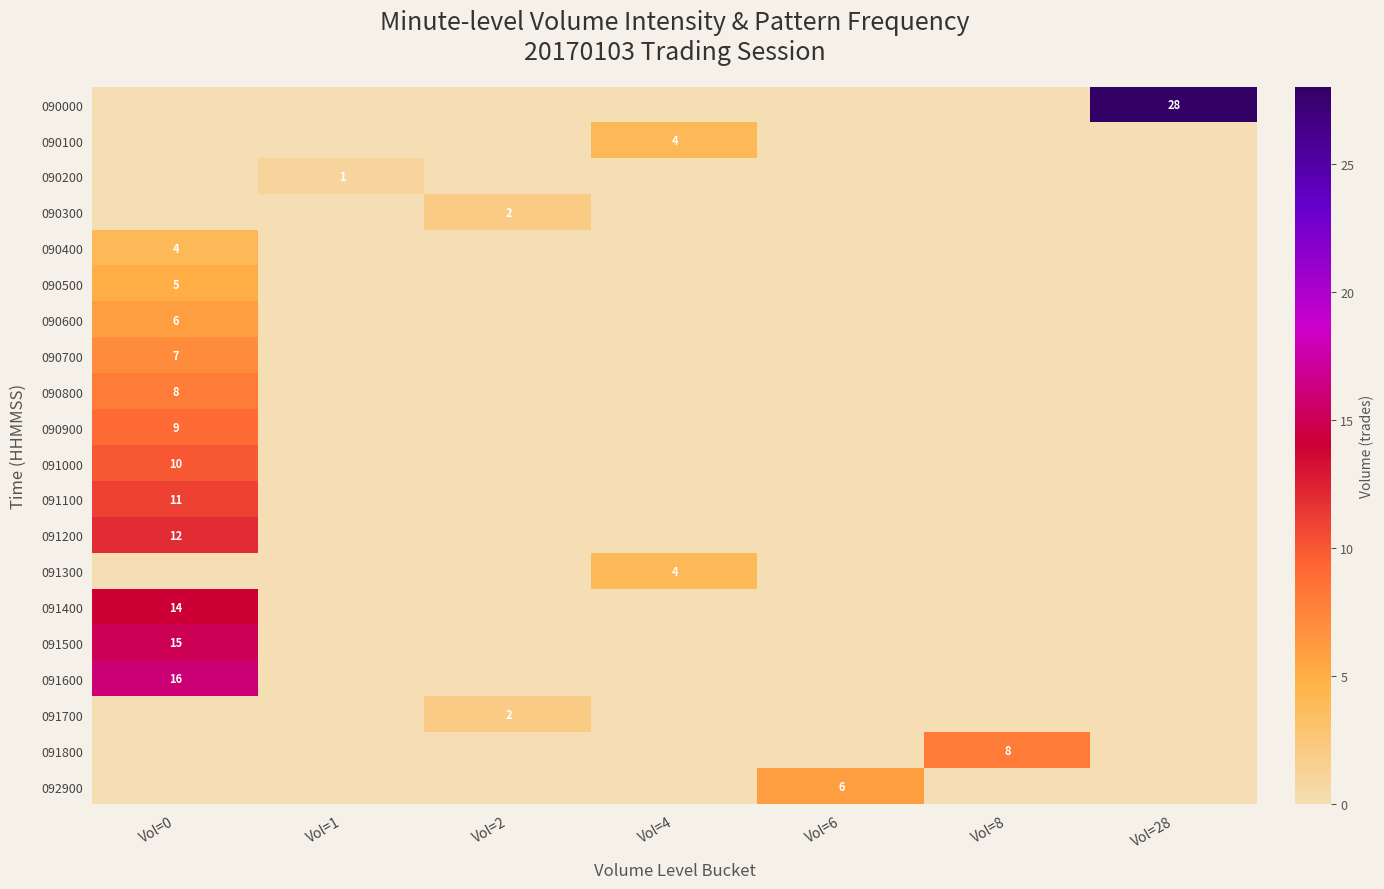

The value of 091800 at Vol=8 is 8. True or false?

True